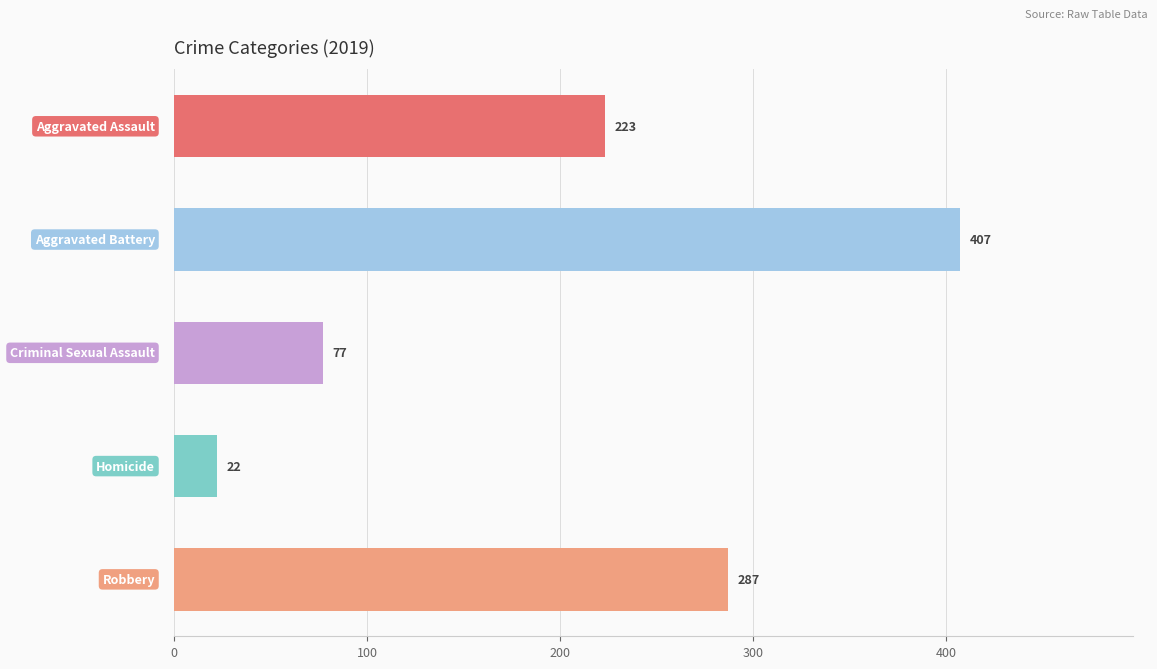

How many bars are there in total?

5